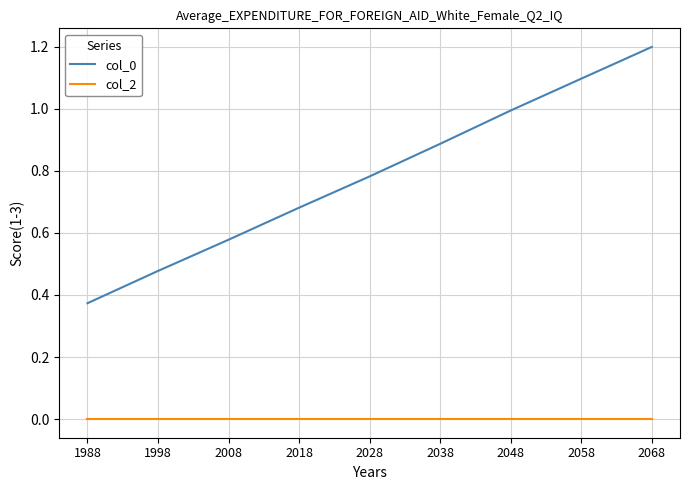

True or false: col_0 has a value of 1.2 at 2068.

True